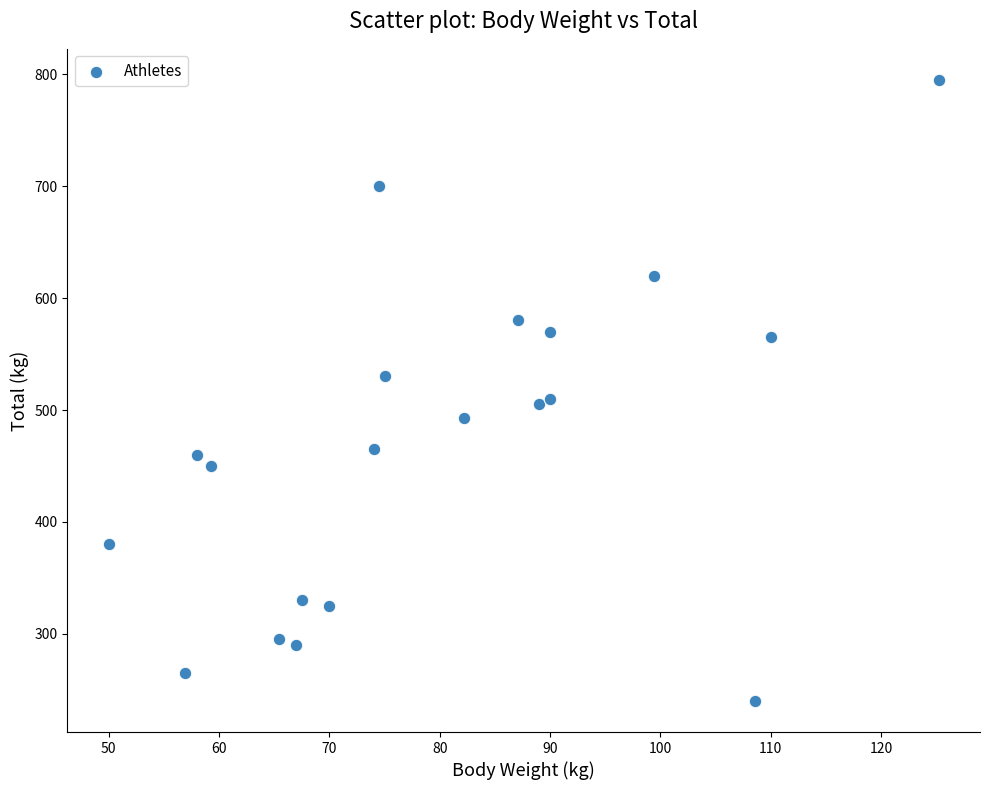

What is the range of Y values (max minus min)?

555.0